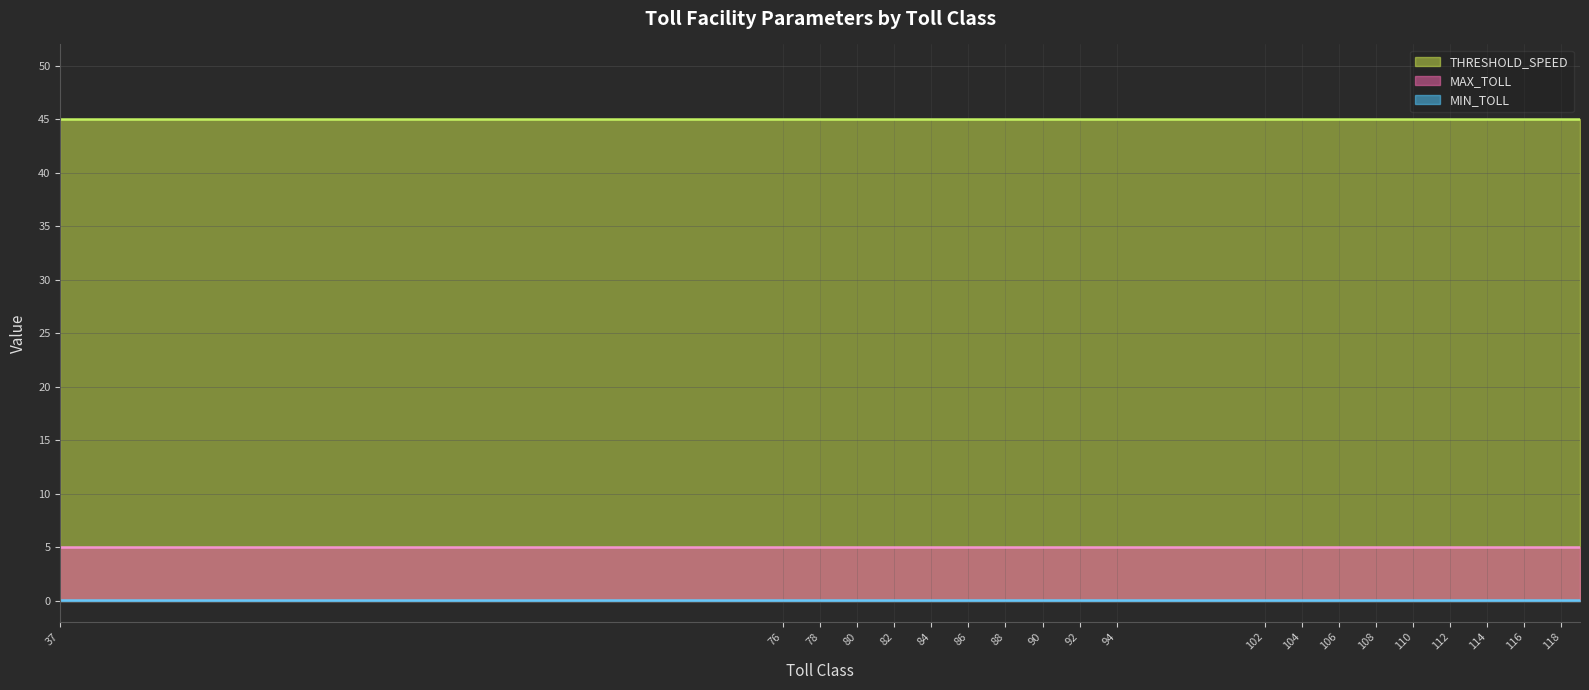

True or false: MIN_TOLL and MAX_TOLL intersect in this chart.

False